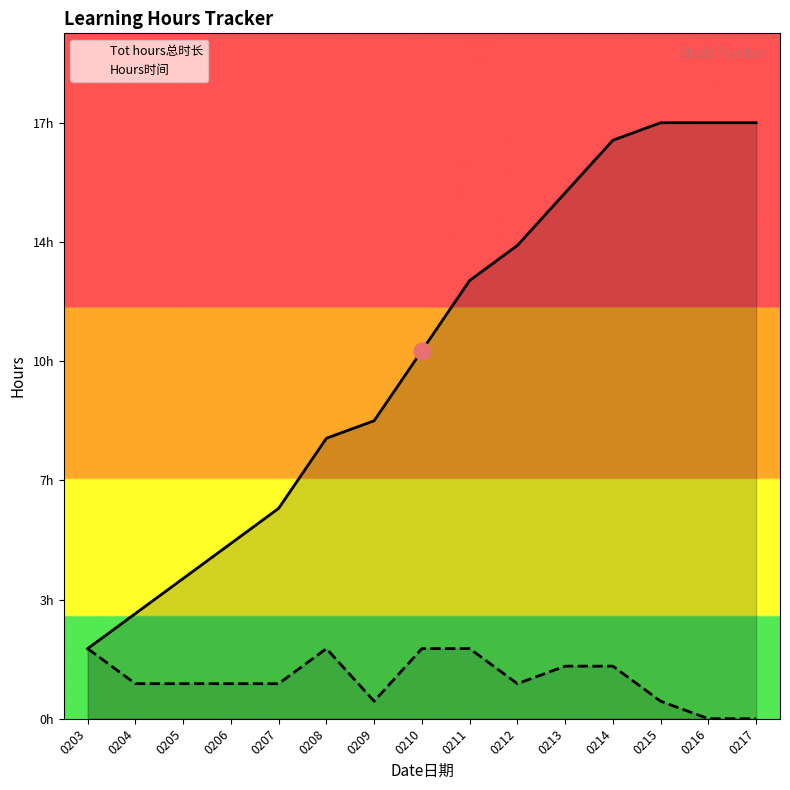

What is the average value of the Tot hours总时长 series?

10.4